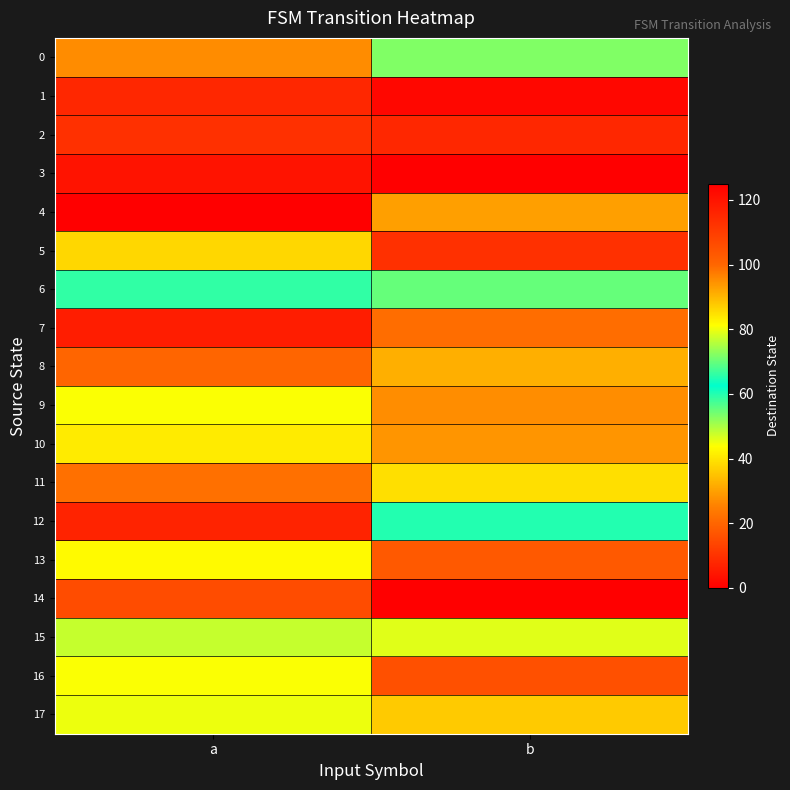

At how many categories does at least one series exceed 52?

2